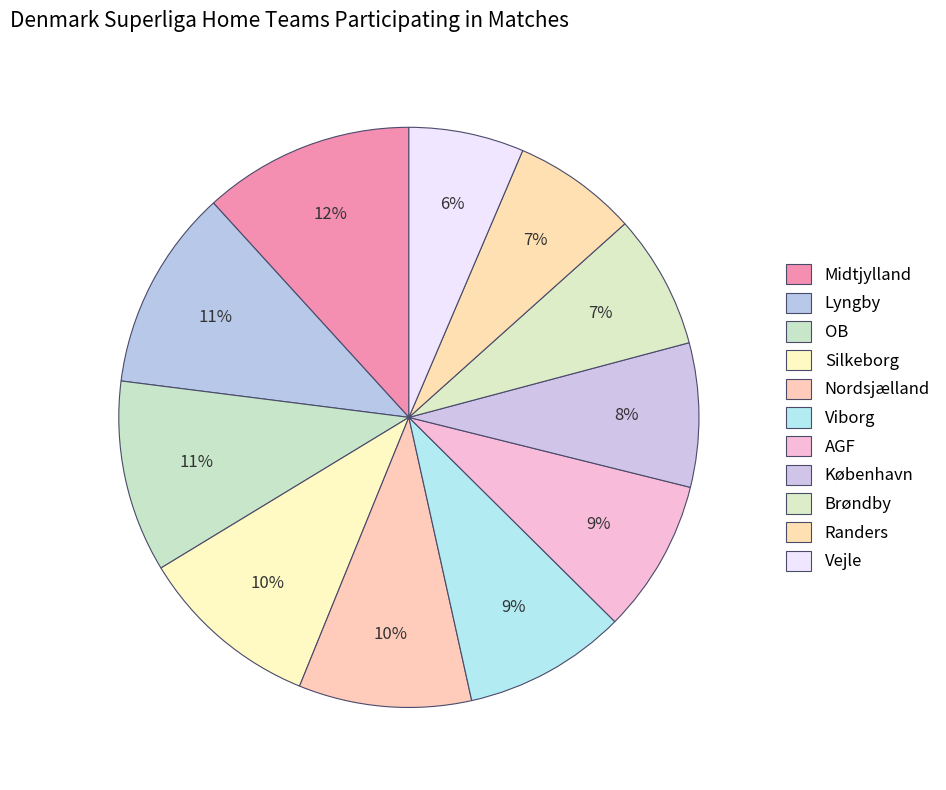

Combined, do Silkeborg and Vejle account for over 50%?

No